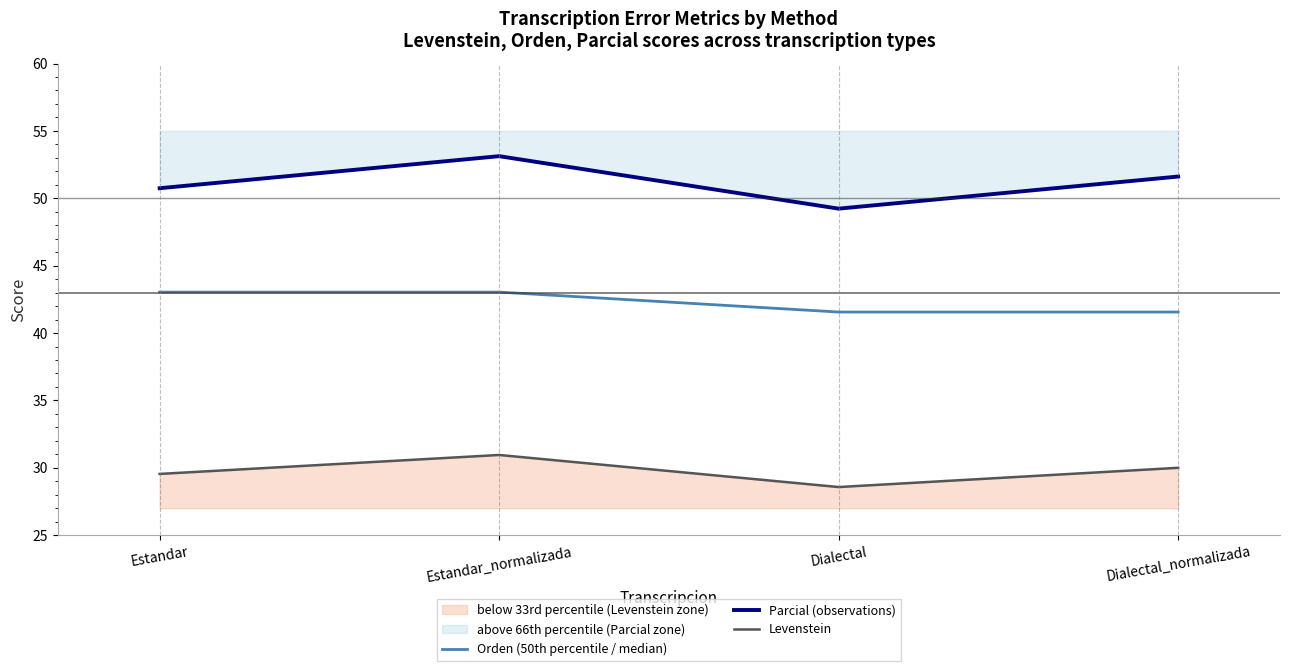

In Levenstein, how many points are higher than both neighbors (excluding endpoints)?

1